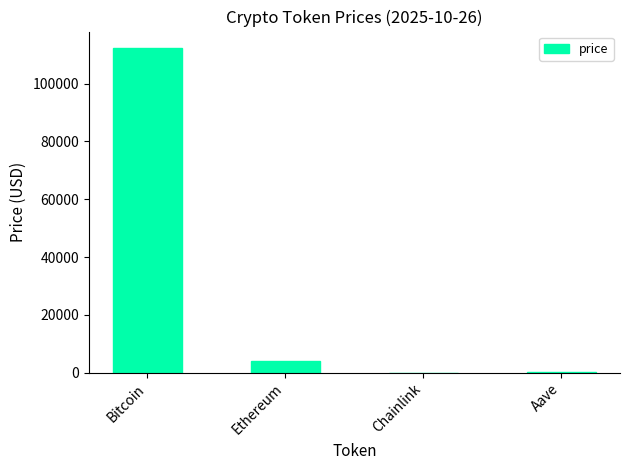

What is the average value?

29153.8